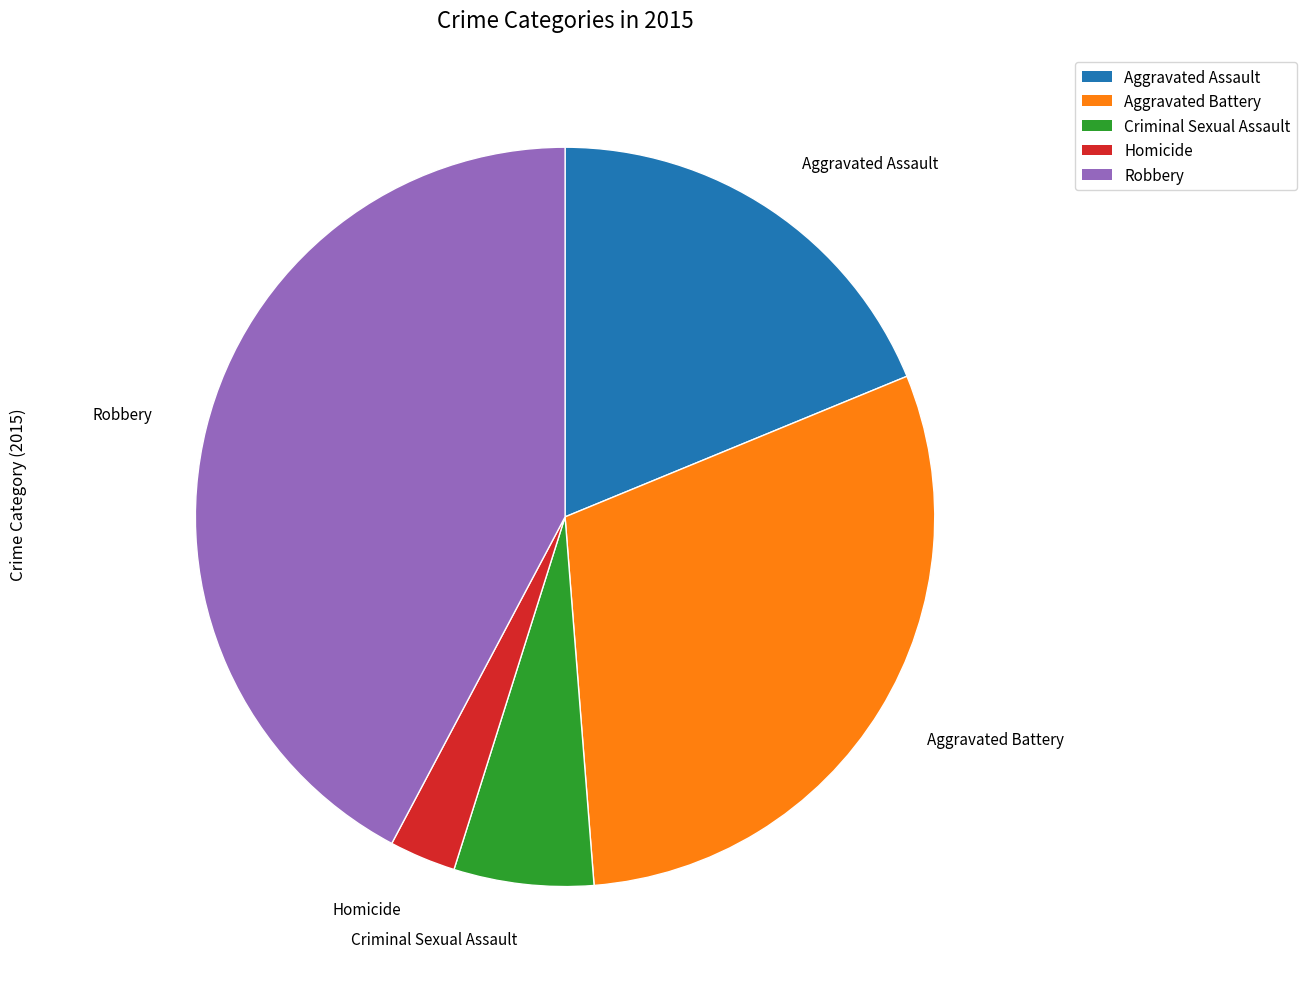

Does Aggravated Assault account for over 50% of the chart?

No